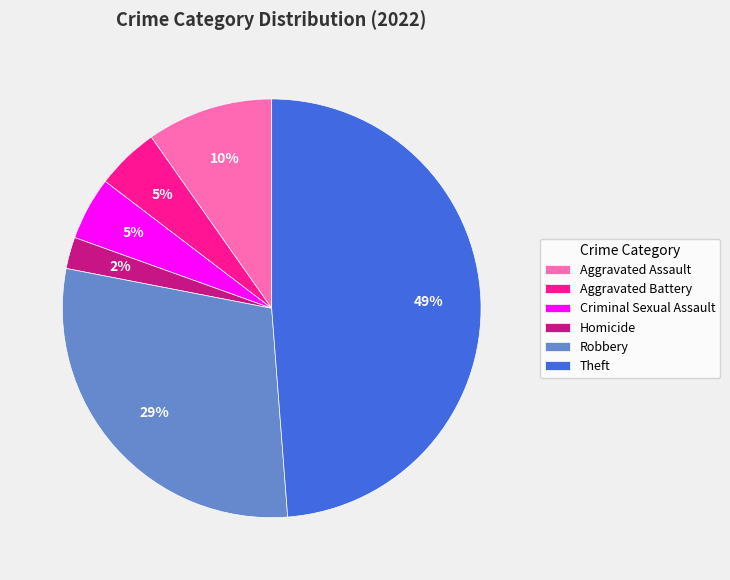

To the nearest percent, what percentage of the pie is Aggravated Battery?

5%